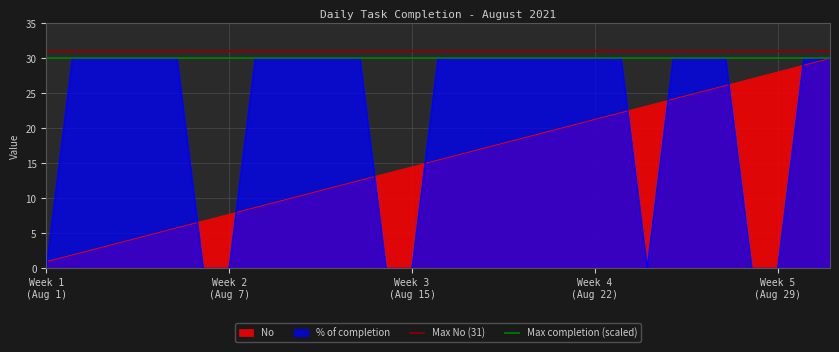

Which series has the largest total across all categories?

Max No (31)